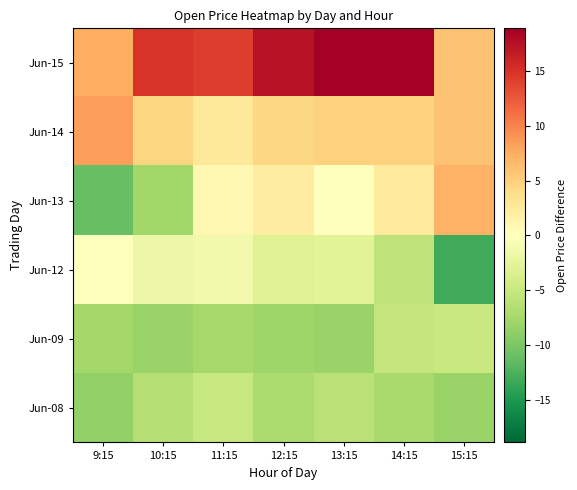

What is the smallest value displayed?

-13.2